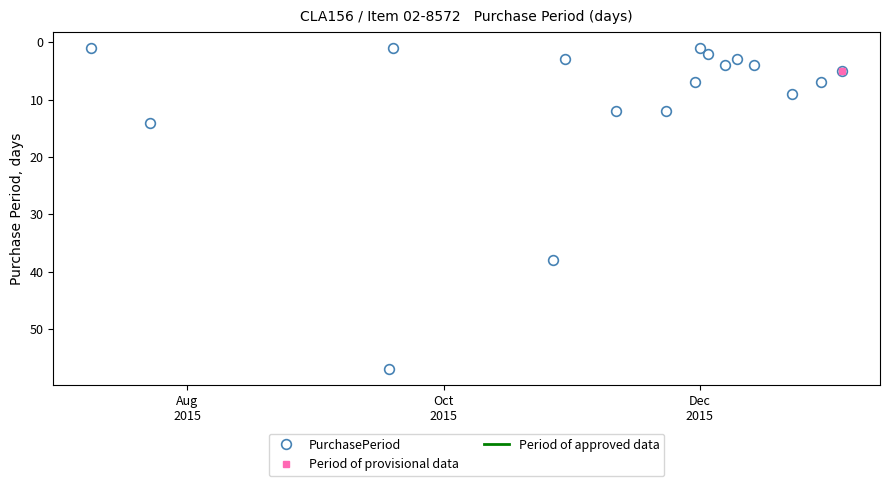

True or false: PurchasePeriod has more than 0 interior local peaks.

True